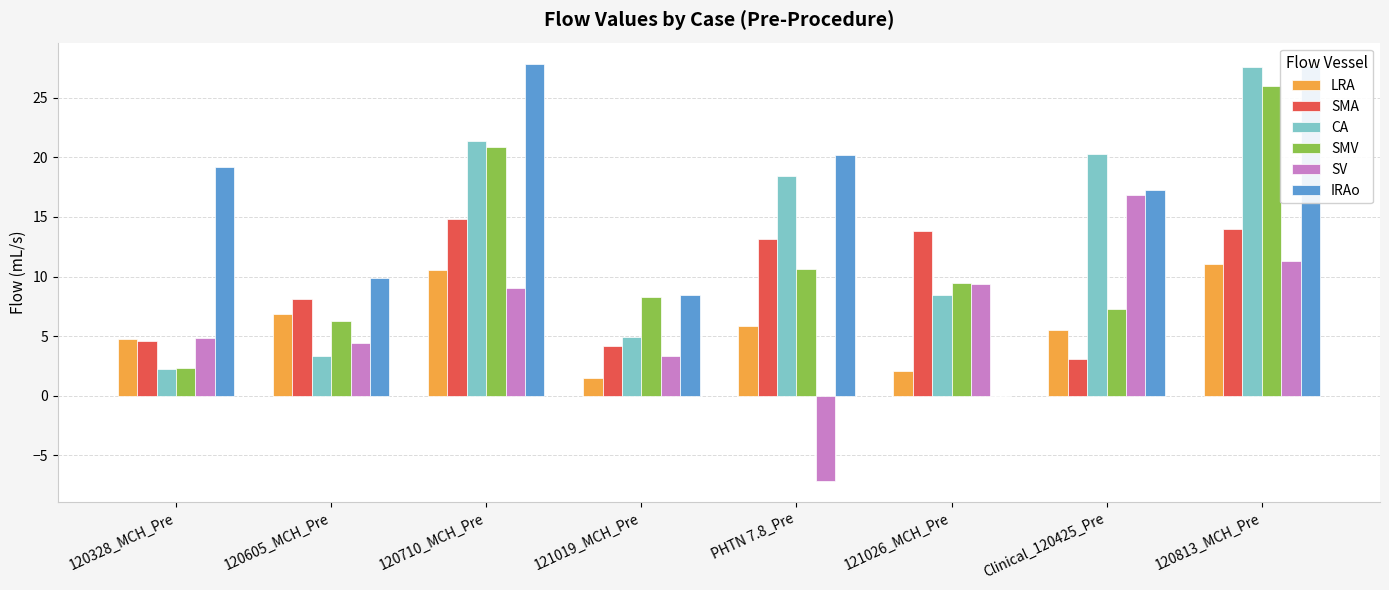

Is it true that SMA equals 8.1 at 120605_MCH_Pre?

True